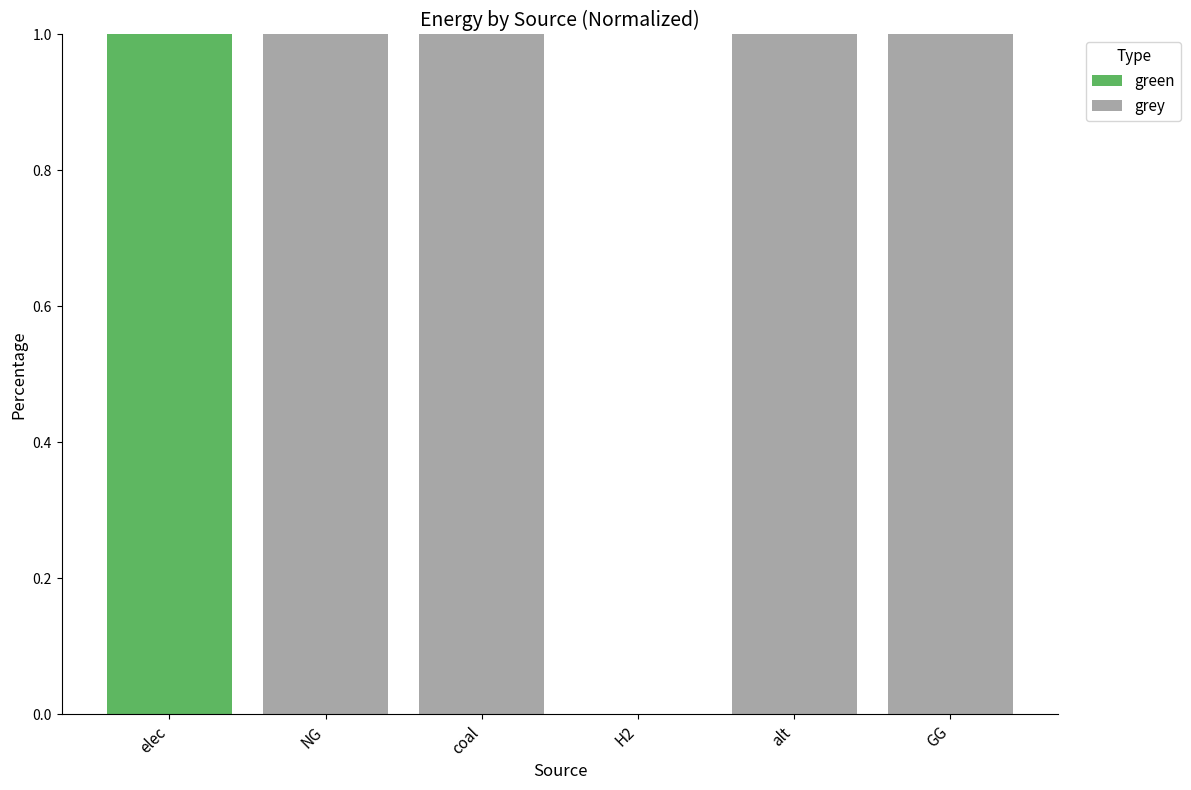

True or false: green has a value of 0 at H2.

True